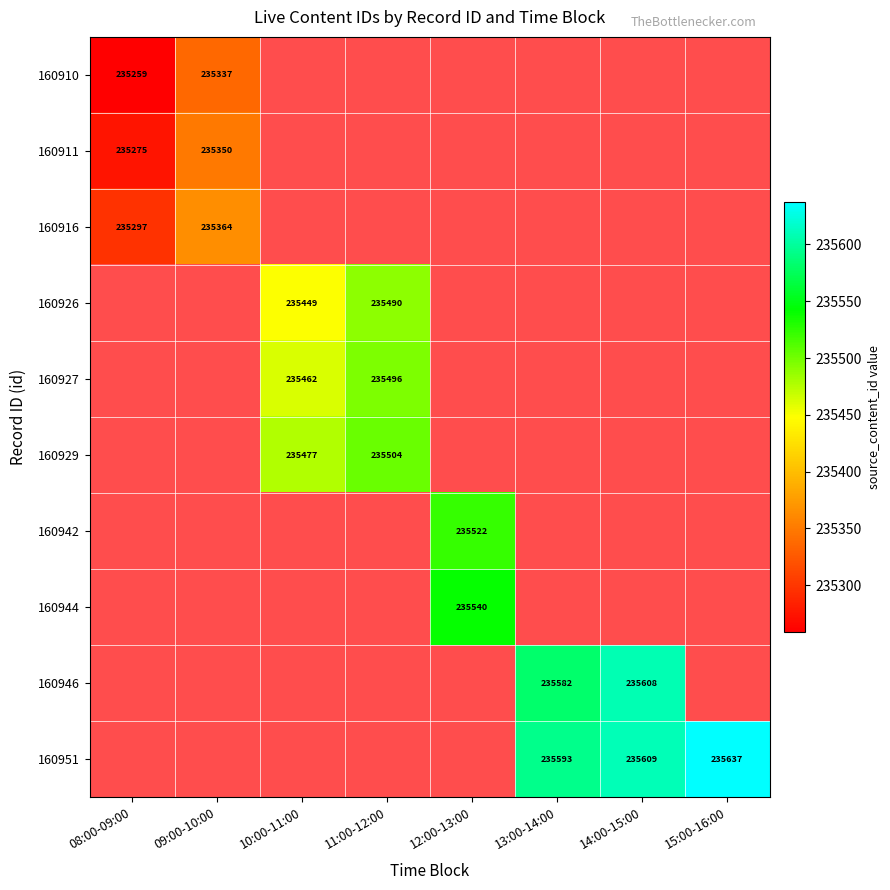

Which category has the lowest value across all series?

08:00-09:00